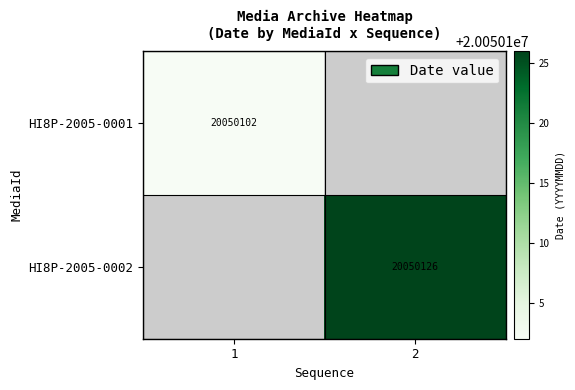

Which has a higher value, 1 or 2?

2